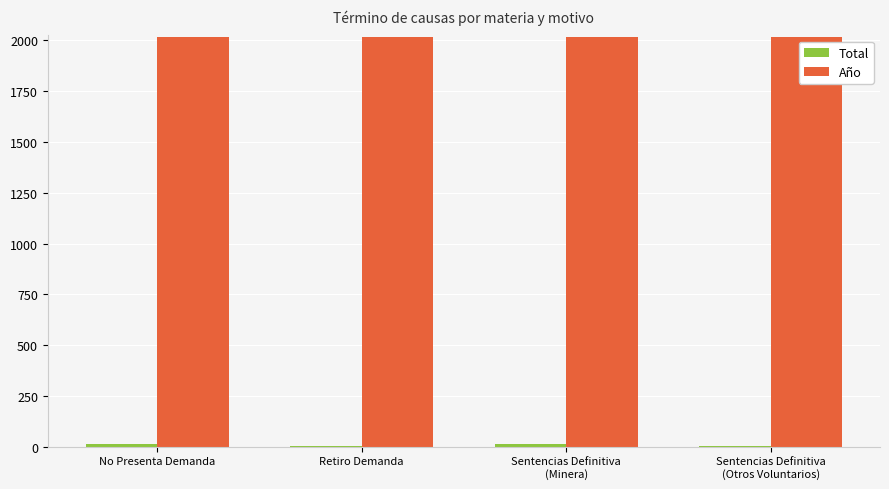

Which series has the largest total across all categories?

Año